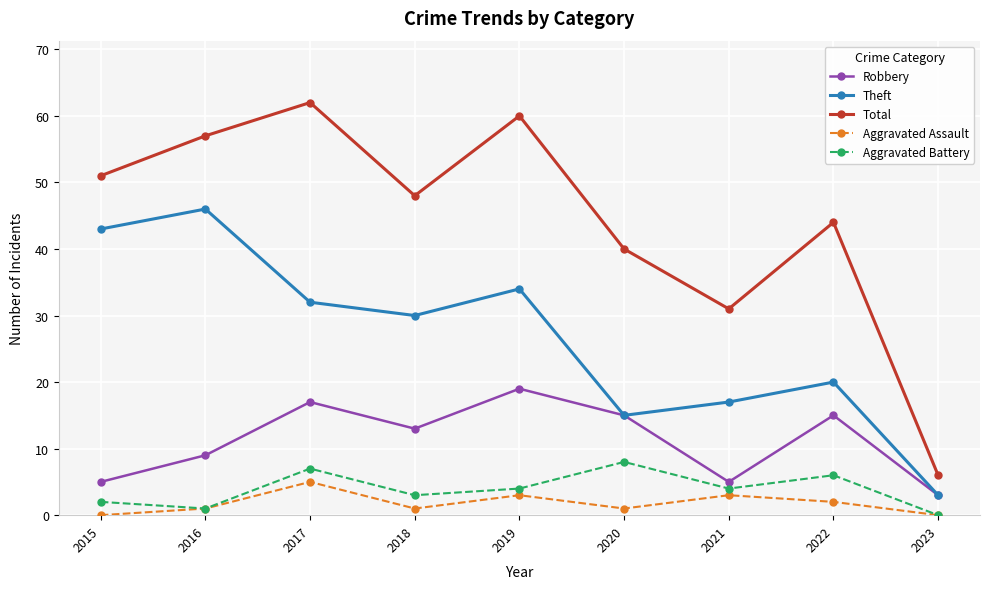

At which category does Aggravated Assault reach its first local valley?

2018